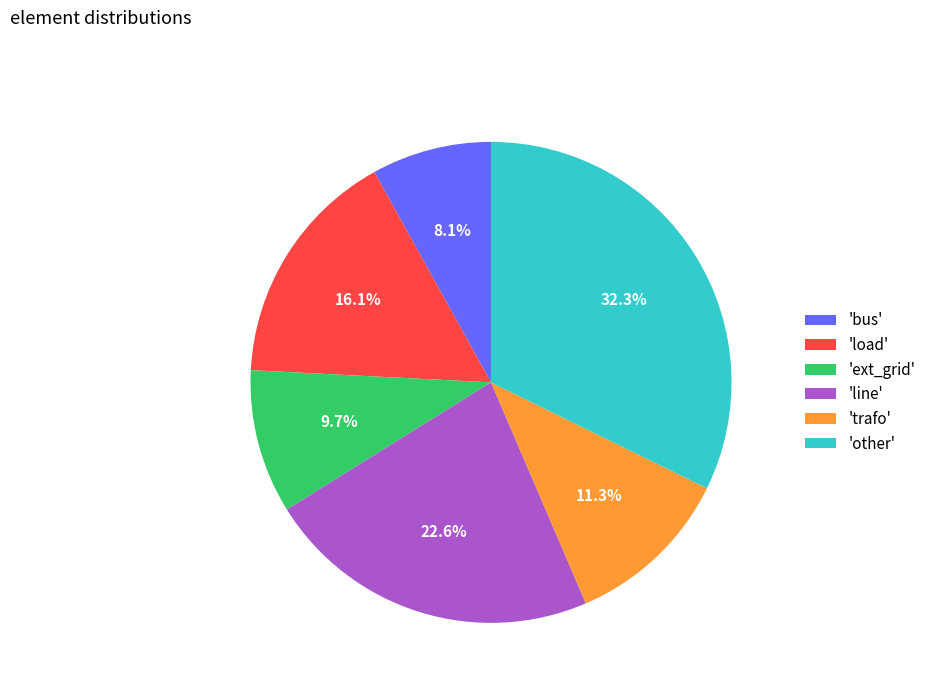

Which category has the biggest portion of the pie?

'other'